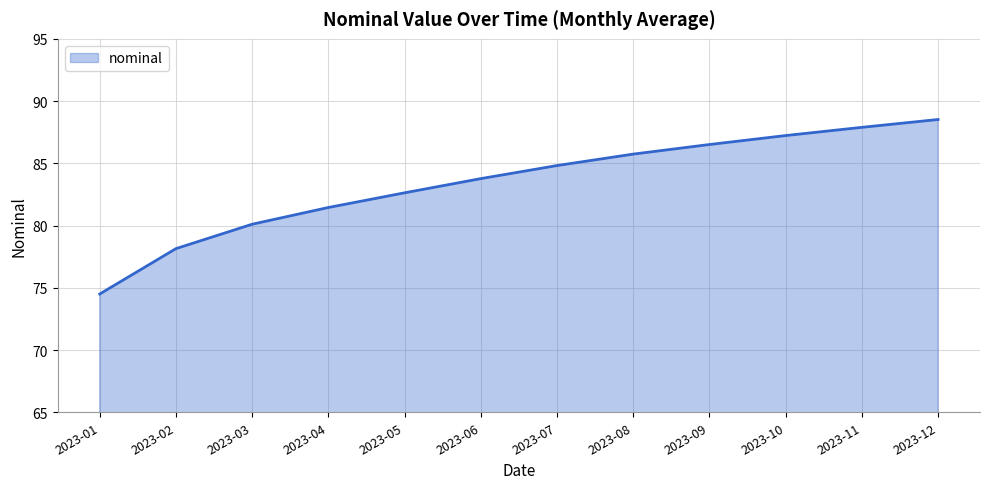

Reading left to right, transcribe all the data shown in this chart.

2023-01=74.5	2023-02=78.1	2023-03=80.1	2023-04=81.5	2023-05=82.6	2023-06=83.8	2023-07=84.8	2023-08=85.7	2023-09=86.5	2023-10=87.2	2023-11=87.9	2023-12=88.5